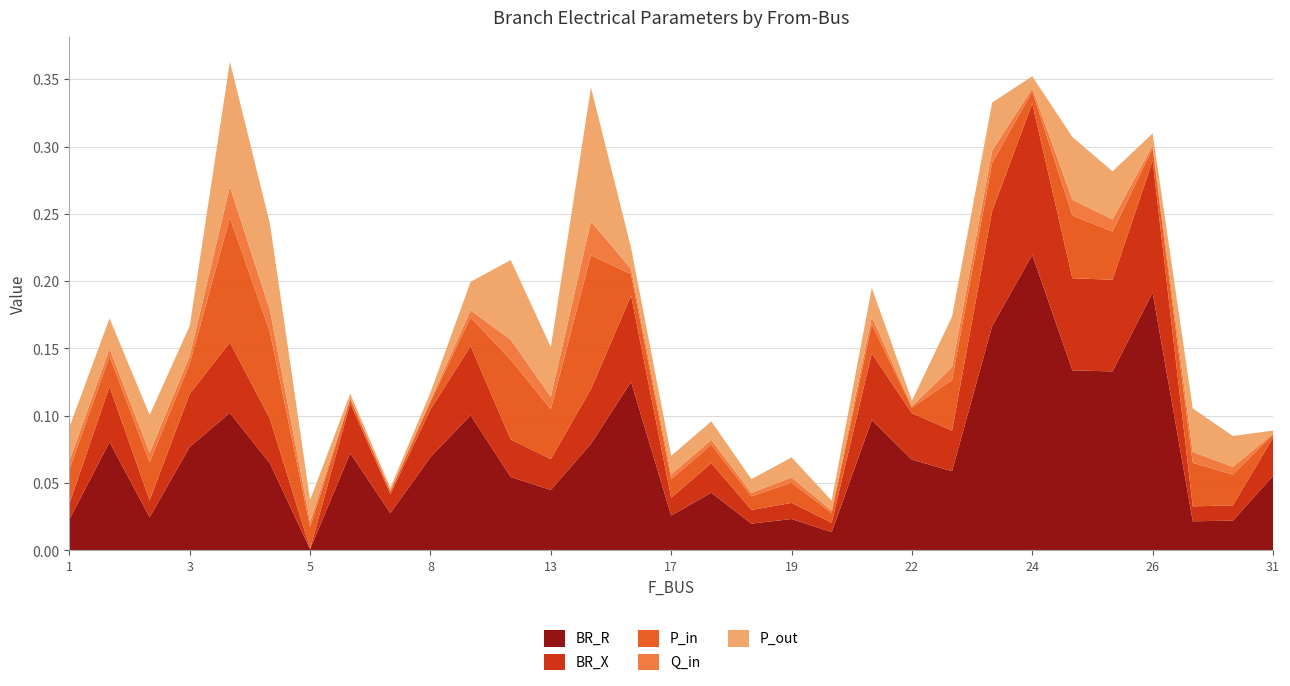

At which label does BR_R reach its peak?

24